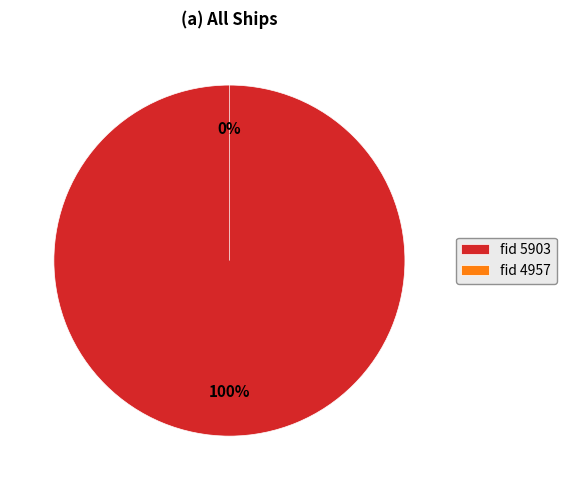

What percentage do 4957 and 5903 together represent?

100.0%